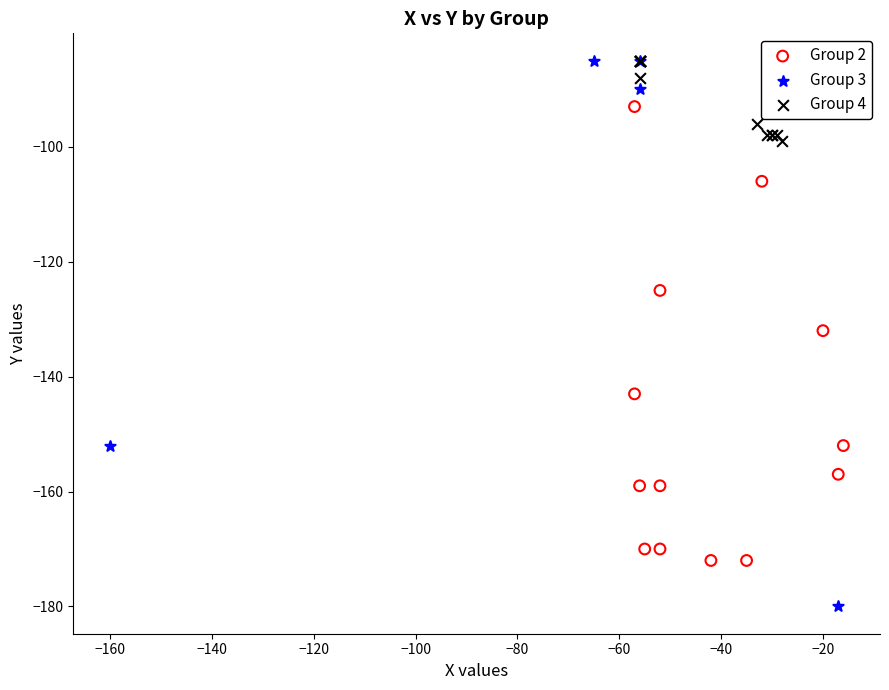

Which series has the largest Y range (max minus min)?

Group 3